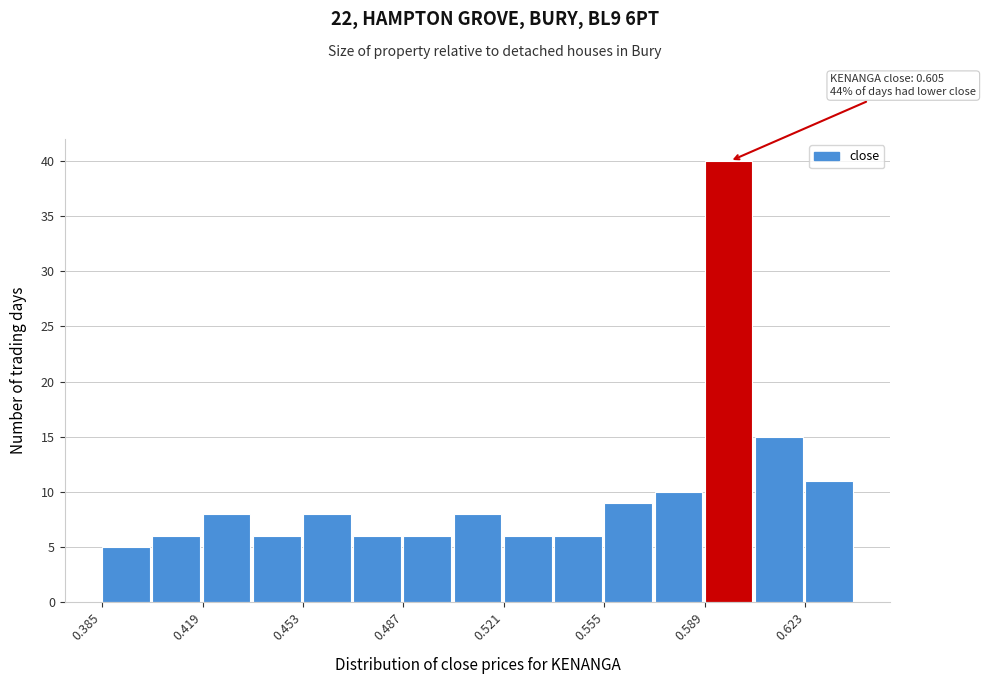

Read against the x-axis, roughly where is the centre of the tallest bar?

0.595